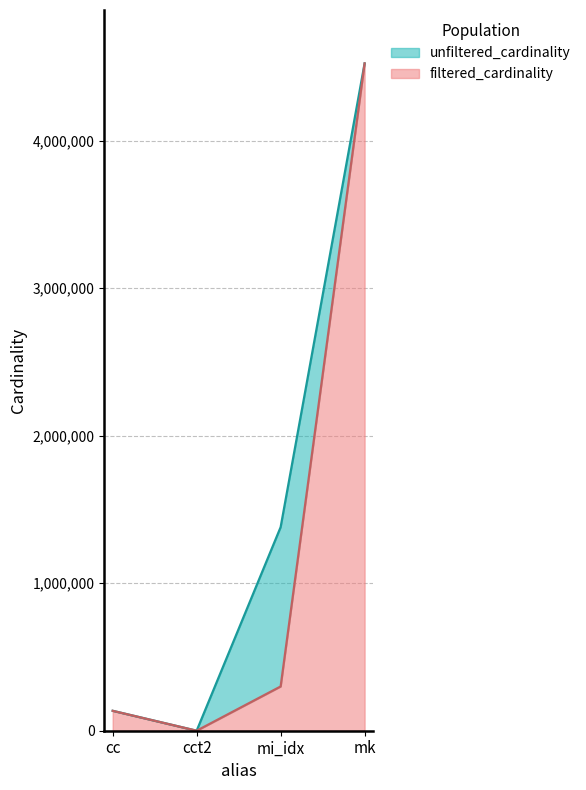

True or false: filtered_cardinality and unfiltered_cardinality cross at least once.

False